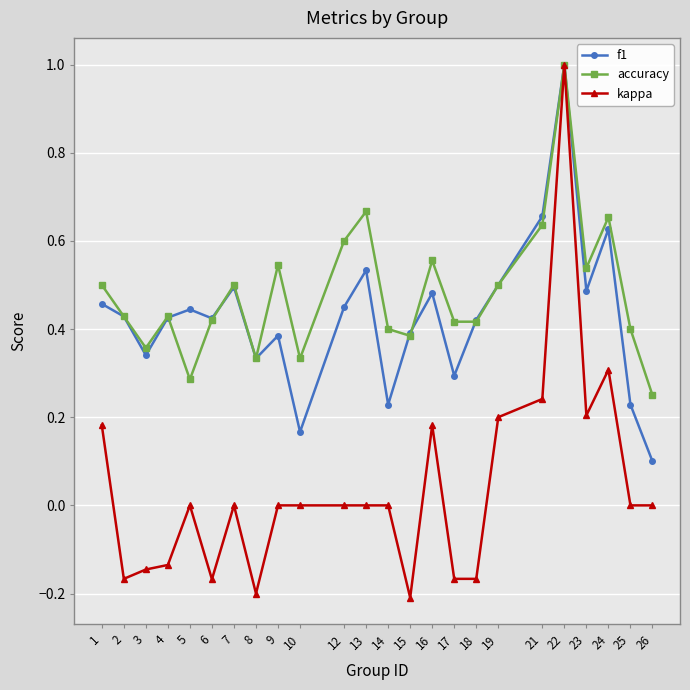

Where is the first local maximum for accuracy?

4